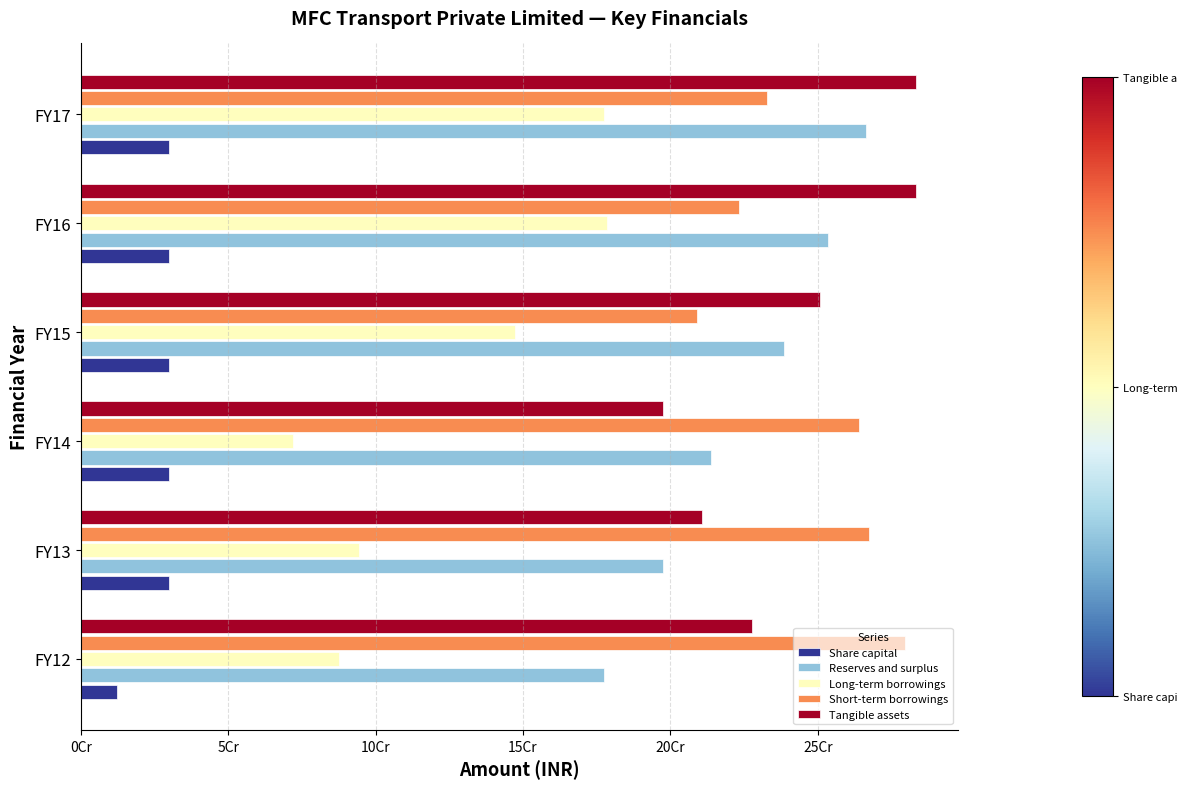

What are all the series names shown in the legend?

Share capital, Reserves and surplus, Long-term borrowings, Short-term borrowings, Tangible assets